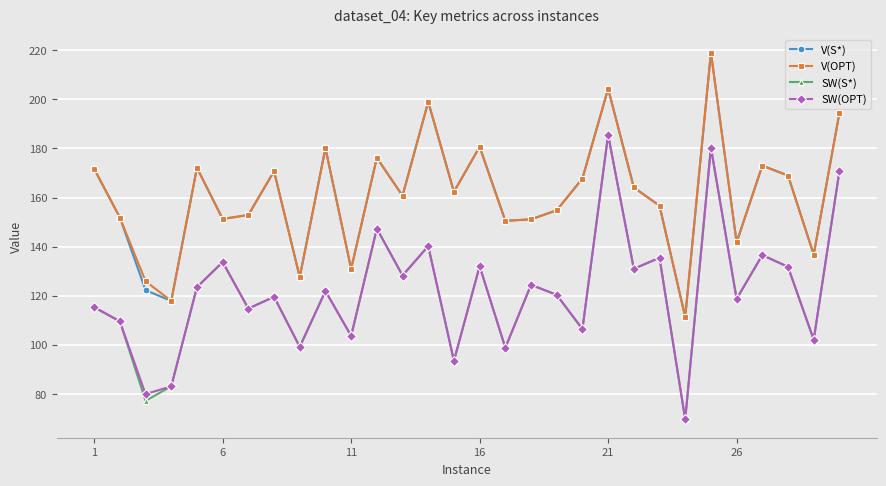

True or false: V(S*) and SW(OPT) cross at least once.

False